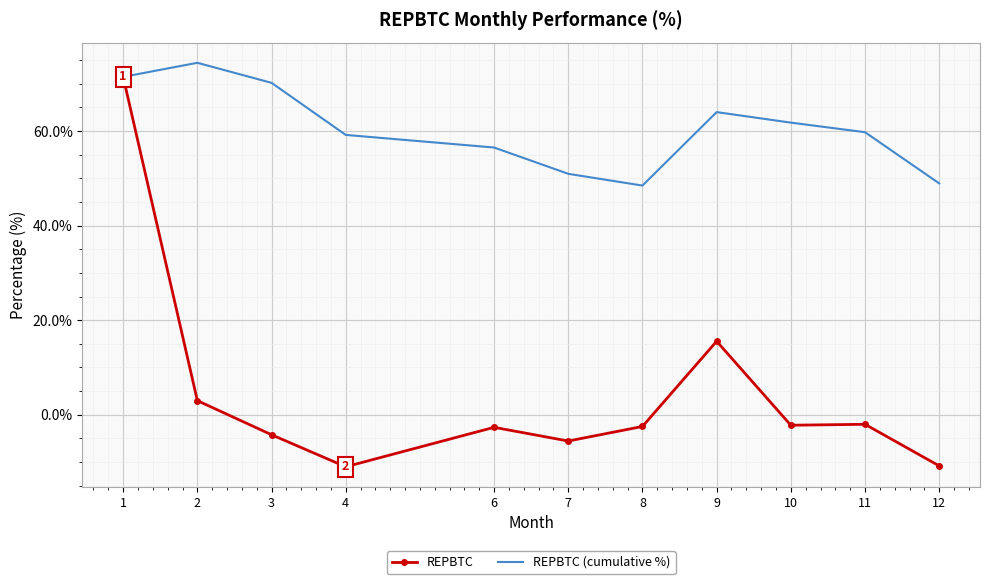

Is it true that REPBTC (cumulative %) equals 48.5 at 8?

True